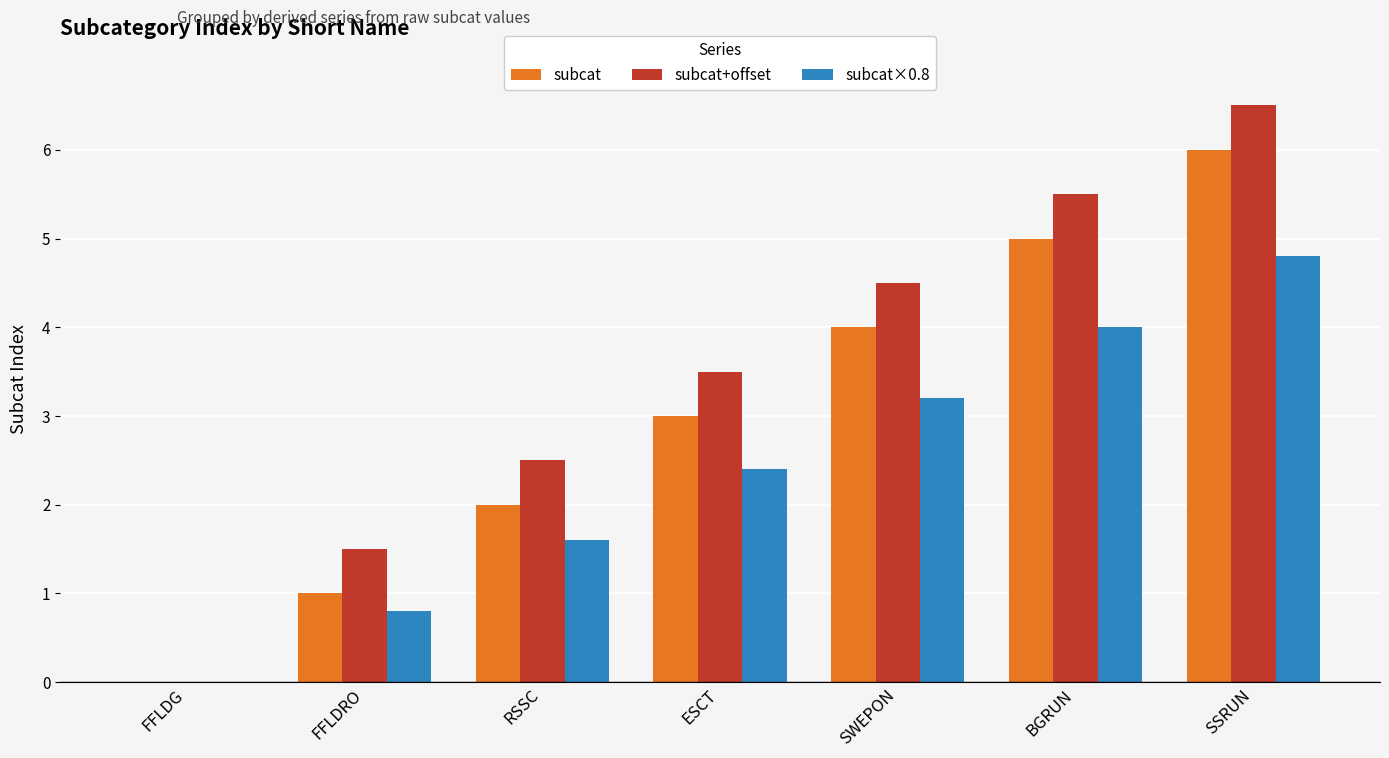

Which series has the largest total across all categories?

subcat+offset